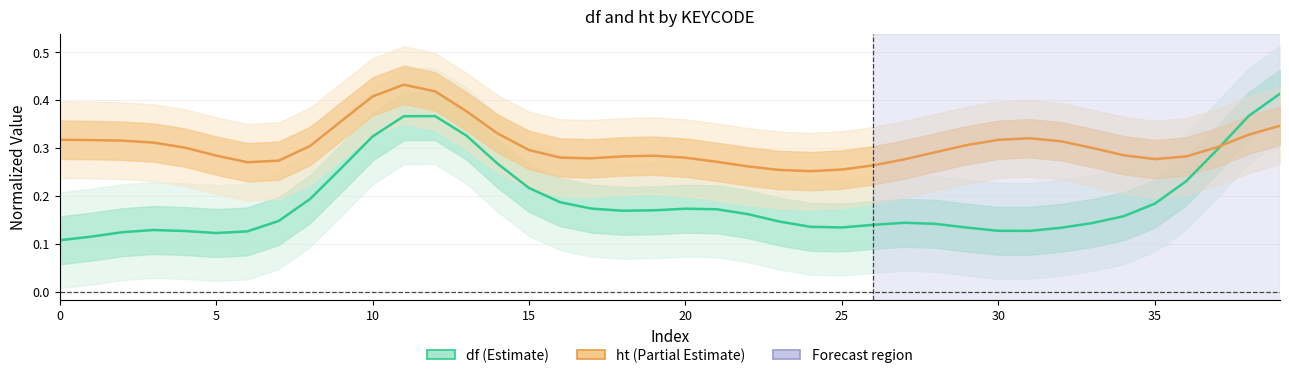

At which category is the sum across all series the highest?

11